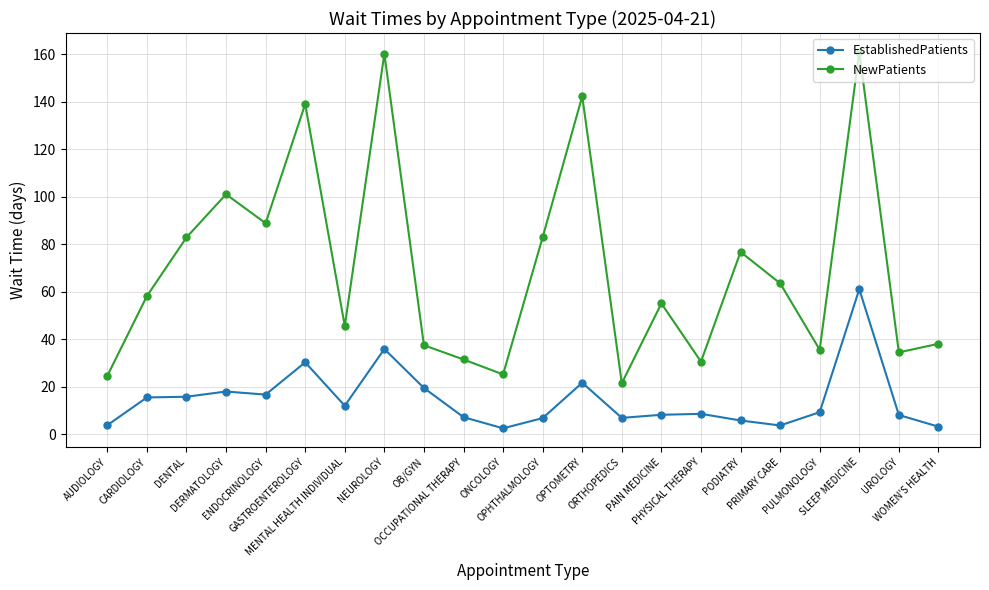

What position from the left is OPHTHALMOLOGY?

12